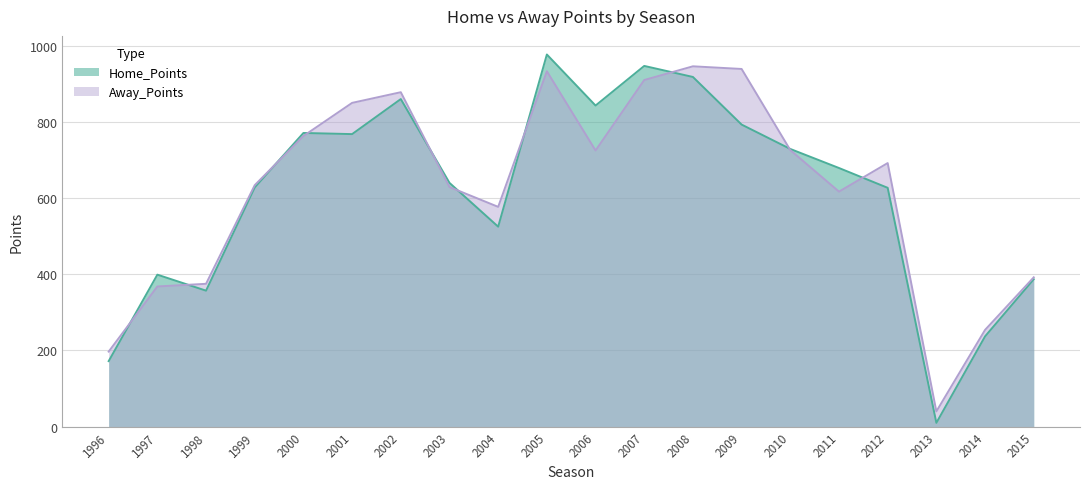

How many interior local valleys does the Away_Points series have?

4